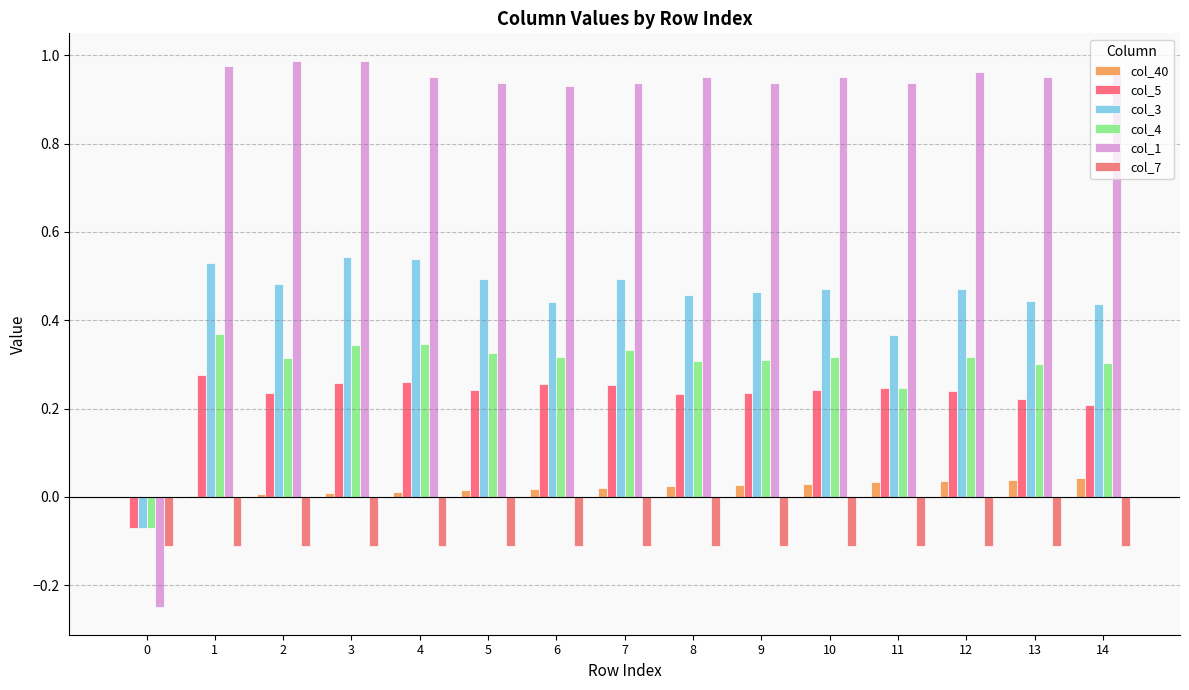

What are all the series names shown in the legend?

col_40, col_5, col_3, col_4, col_1, col_7